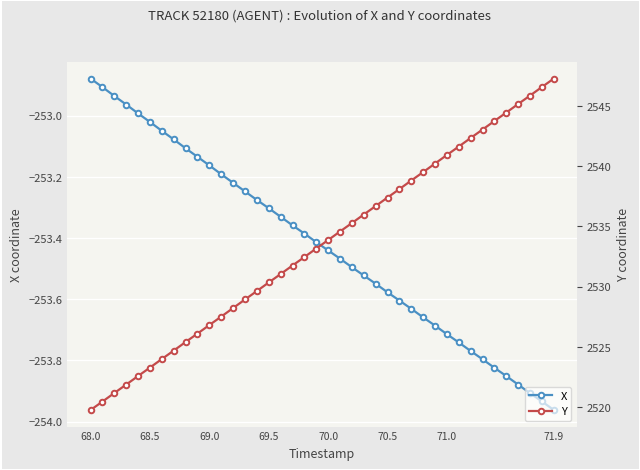

Rank the series by their maximum value, from lowest to highest.

X, Y